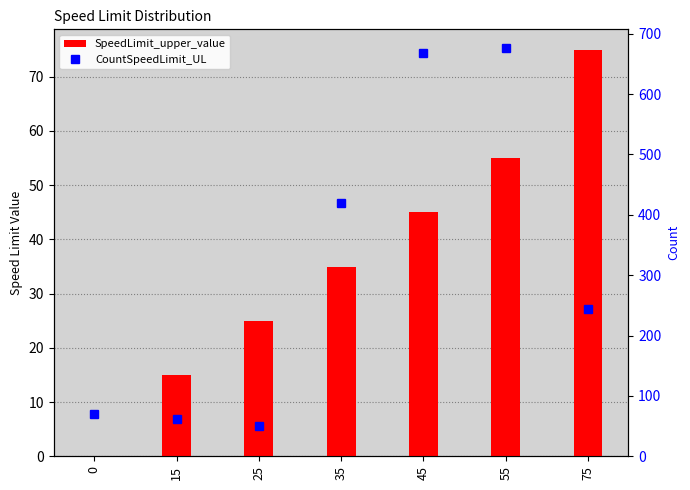

At which category is the sum across all series the highest?

55